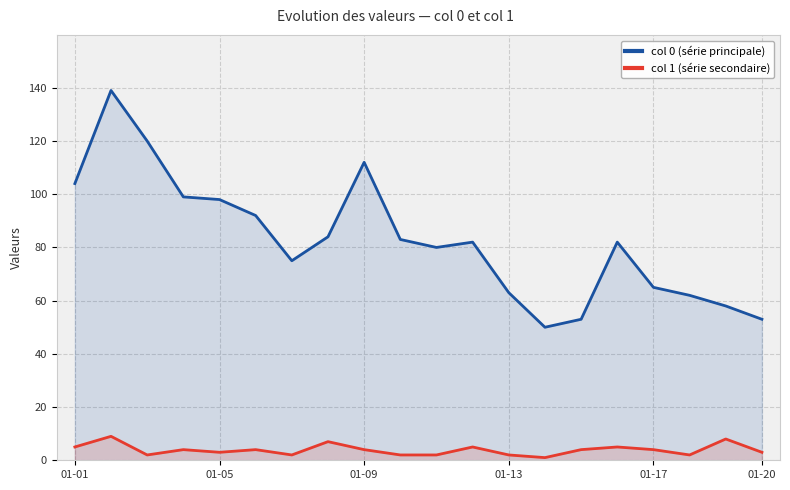

Reading right to left, extract all data points from this chart.

col 0 (série principale): 53	58	62	65	82	53	50	63	82	80	83	112	84	75	92	98	99	120	139	104
col 1 (série secondaire): 3	8	2	4	5	4	1	2	5	2	2	4	7	2	4	3	4	2	9	5